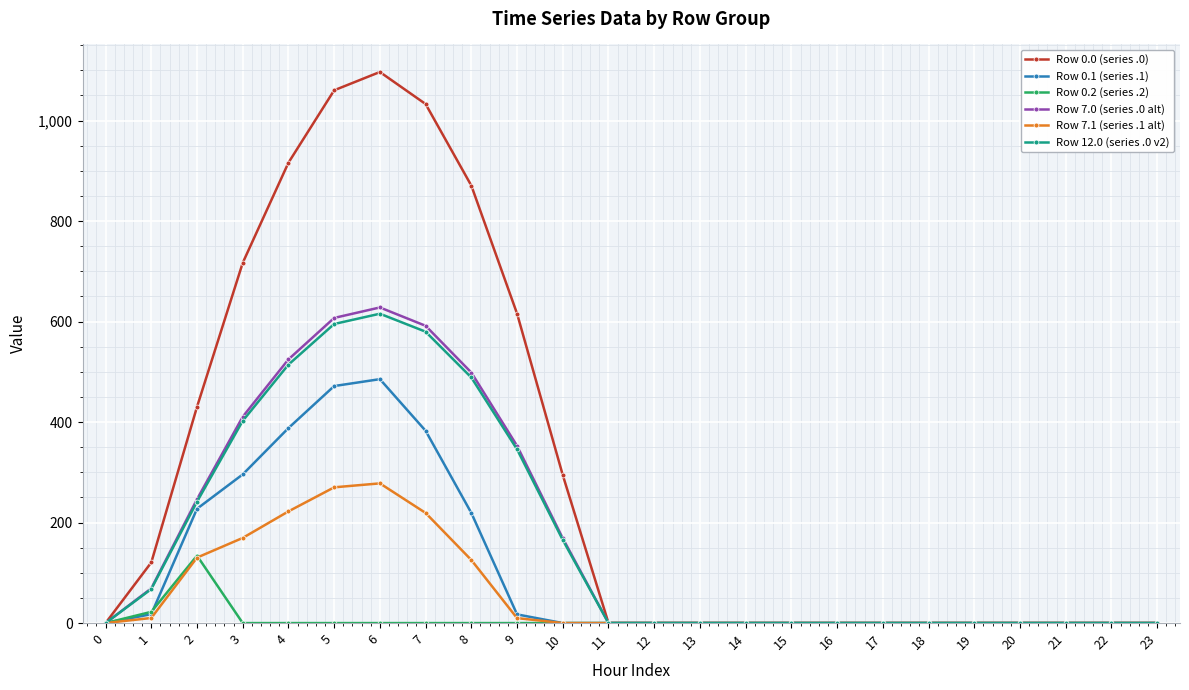

Between 6 and 10, which series saw the biggest shift?

Row 0.0 (series .0)